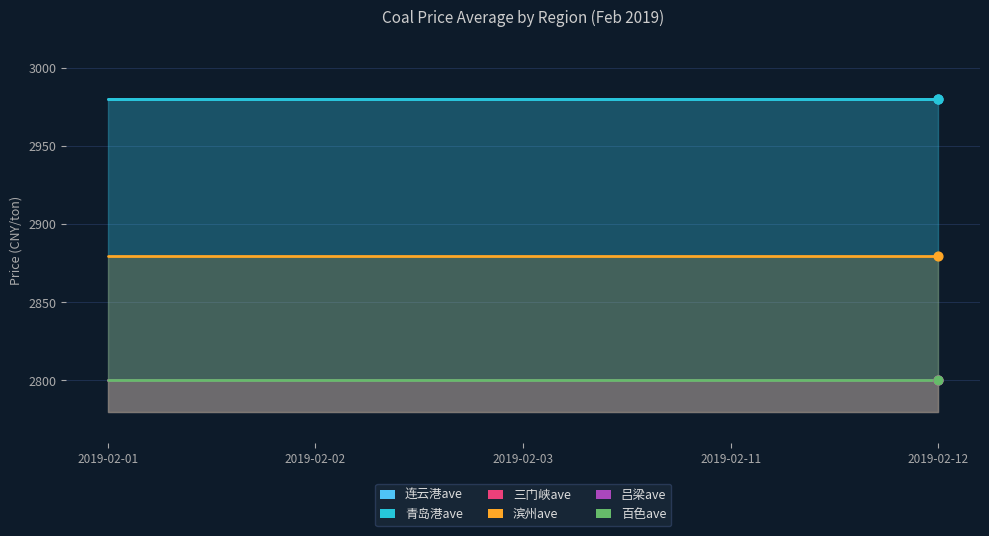

What is the total value across all series at 2019-02-02?

17240